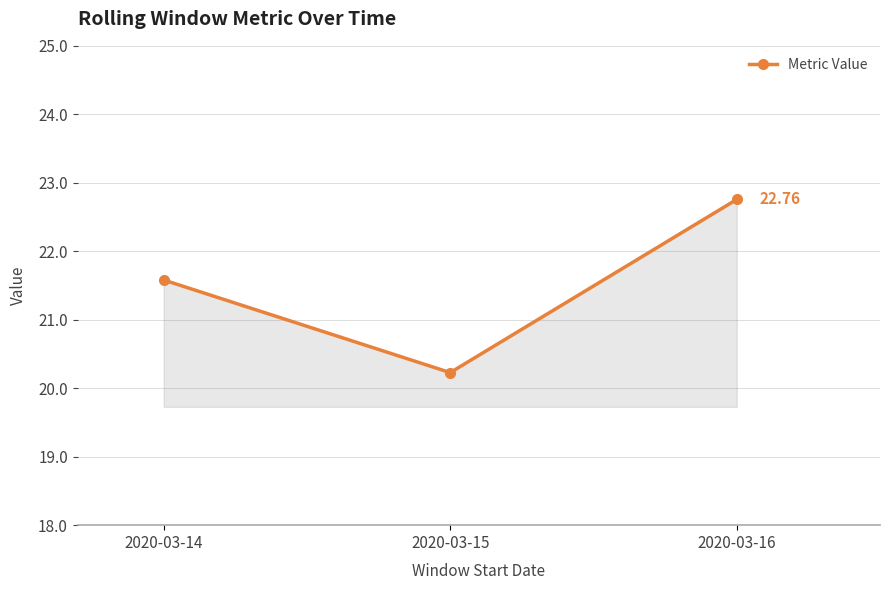

What is the sum of all values?

64.6